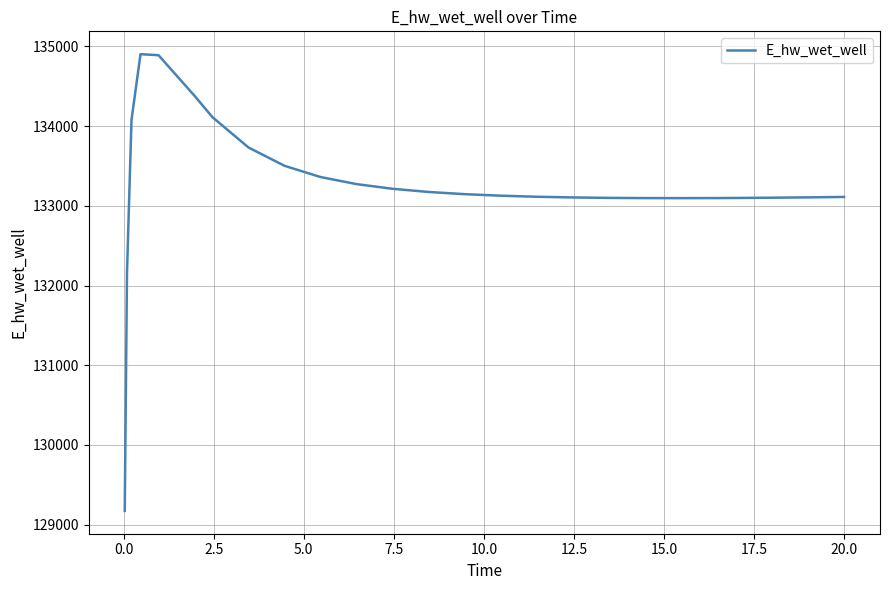

What is the maximum value shown in the chart?

134902.6